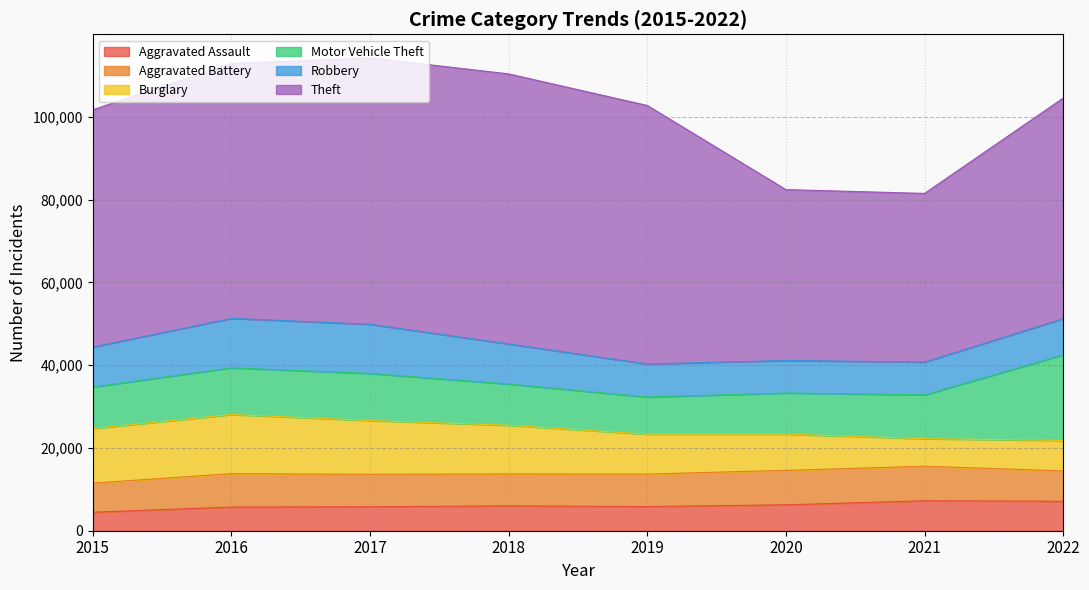

Reading left to right, list all the values displayed in this chart.

Aggravated Assault: 2015=4480	2016=5712	2017=5793	2018=6001	2019=5840	2020=6263	2021=7243	2022=7120
Aggravated Battery: 2015=7018	2016=8085	2017=7845	2018=7735	2019=7857	2020=8319	2021=8347	2022=7330
Burglary: 2015=13184	2016=14289	2017=13001	2018=11746	2019=9639	2020=8756	2021=6658	2022=7365
Motor Vehicle Theft: 2015=10068	2016=11286	2017=11380	2018=9983	2019=8977	2020=9952	2021=10595	2022=20693
Robbery: 2015=9638	2016=11960	2017=11880	2018=9679	2019=7994	2020=7856	2021=7920	2022=8745
Theft: 2015=57350	2016=61618	2017=64380	2018=65284	2019=62484	2020=41308	2021=40769	2022=53320